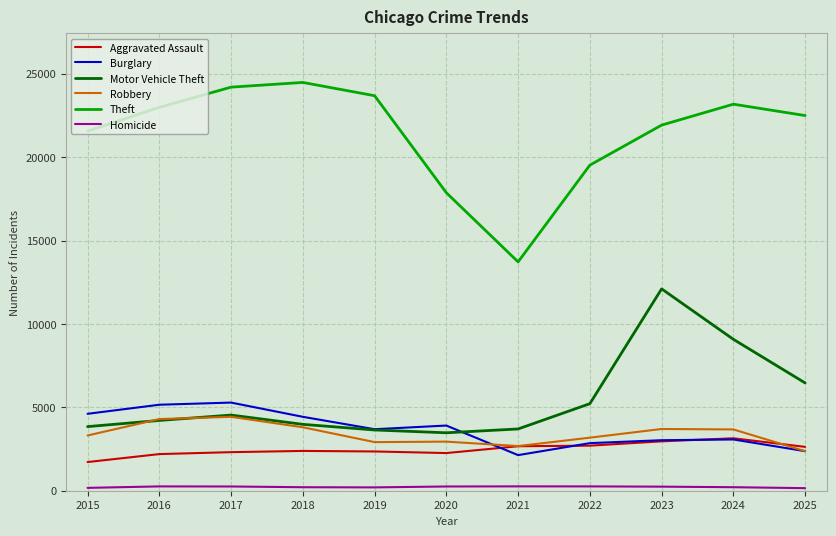

At which category does Motor Vehicle Theft reach its first local peak?

2017